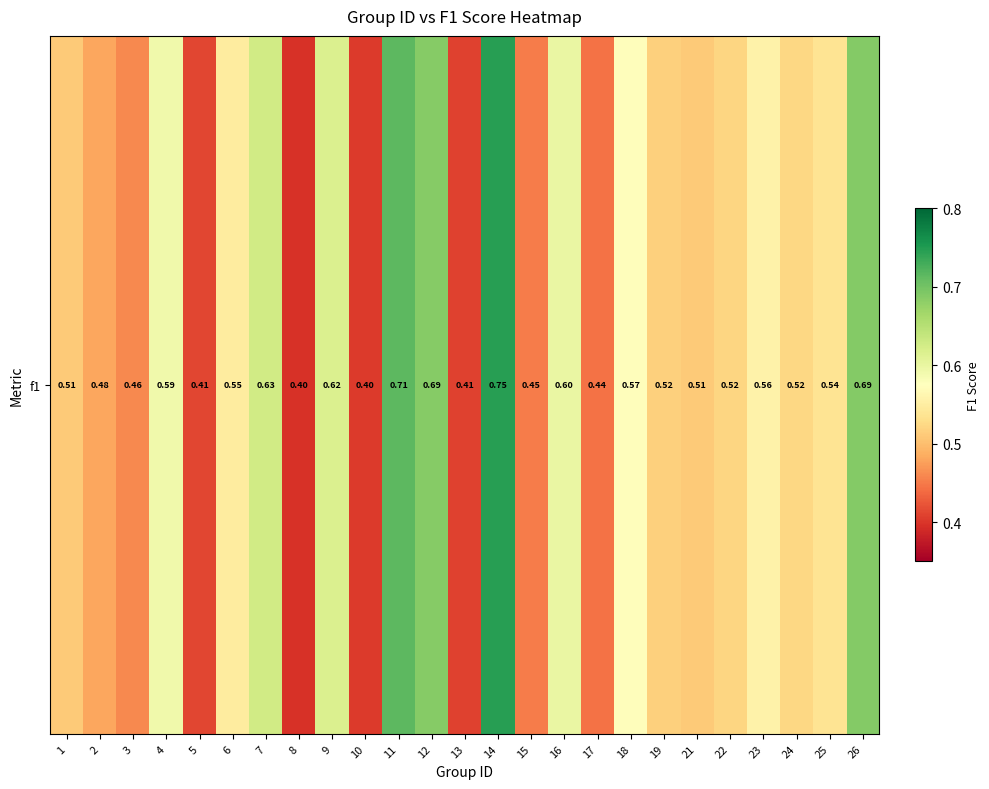

Rank the categories by value from lowest to highest.

8, 10, 13, 5, 17, 15, 3, 2, 1, 21, 19, 22, 24, 25, 6, 23, 18, 4, 16, 9, 7, 12, 26, 11, 14